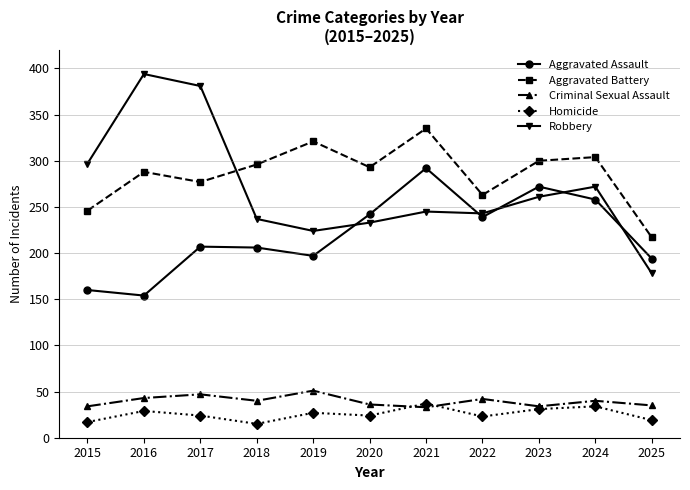

Where is the first local maximum for Aggravated Battery?

2016